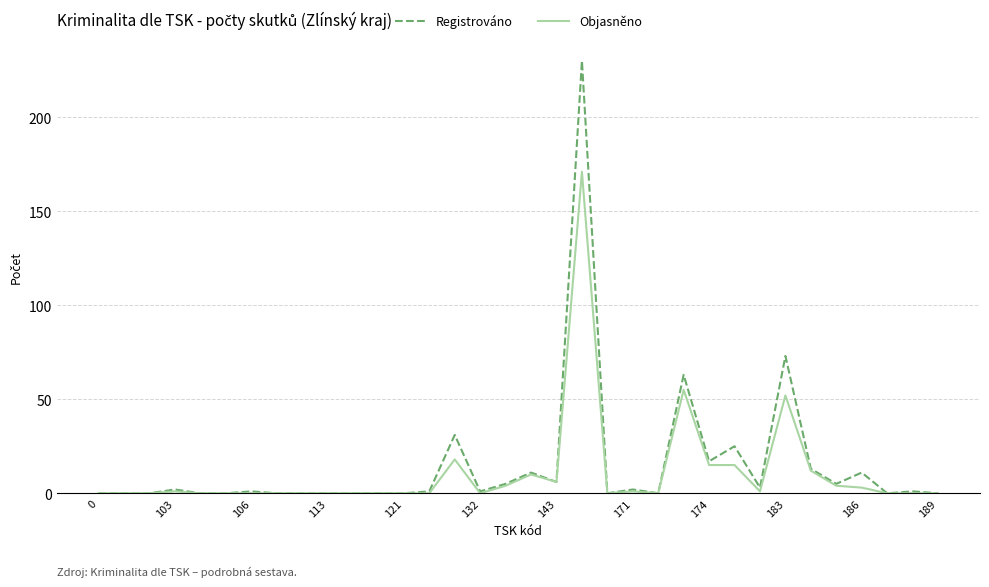

Rank the series by their maximum value, from highest to lowest.

Registrováno, Objasněno